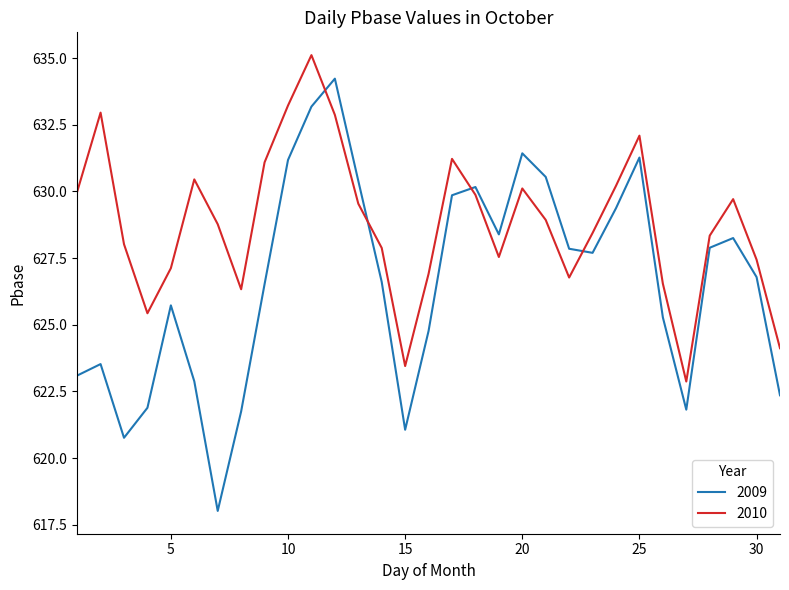

What is the difference between the maximum and minimum values in the 2010 series?

12.2